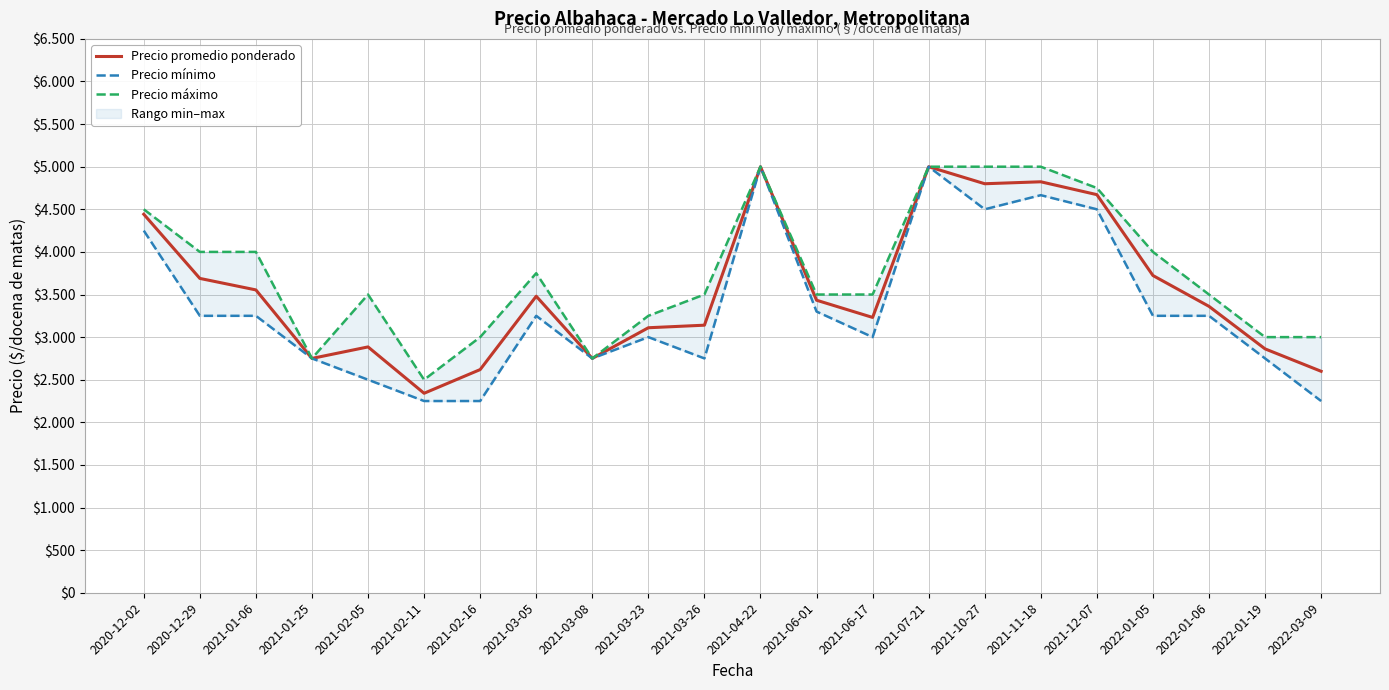

At which label is Precio promedio ponderado closest to 3670?

2020-12-29